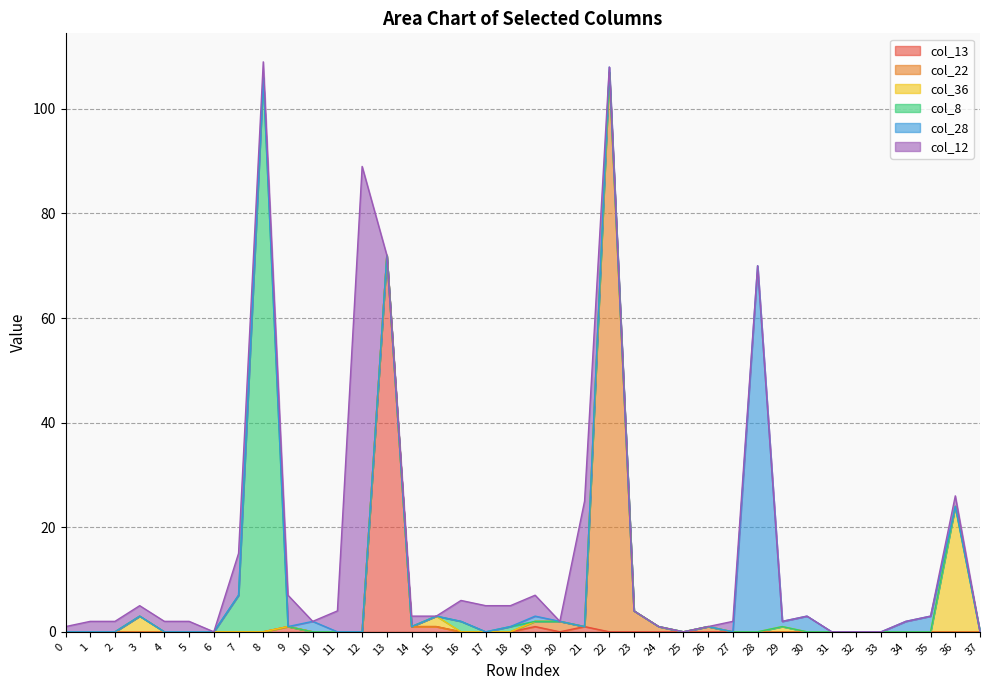

True or false: col_22 and col_28 cross at least once.

False